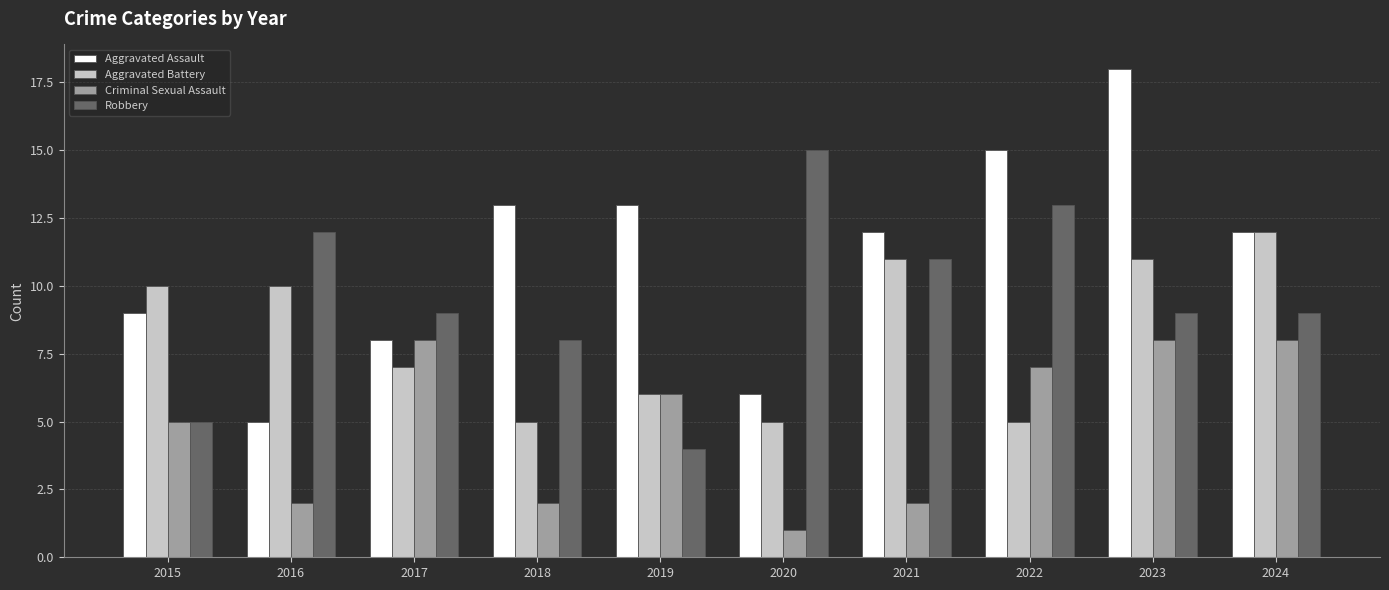

What is the value of the Aggravated Assault bar at the 9th from the left?

18